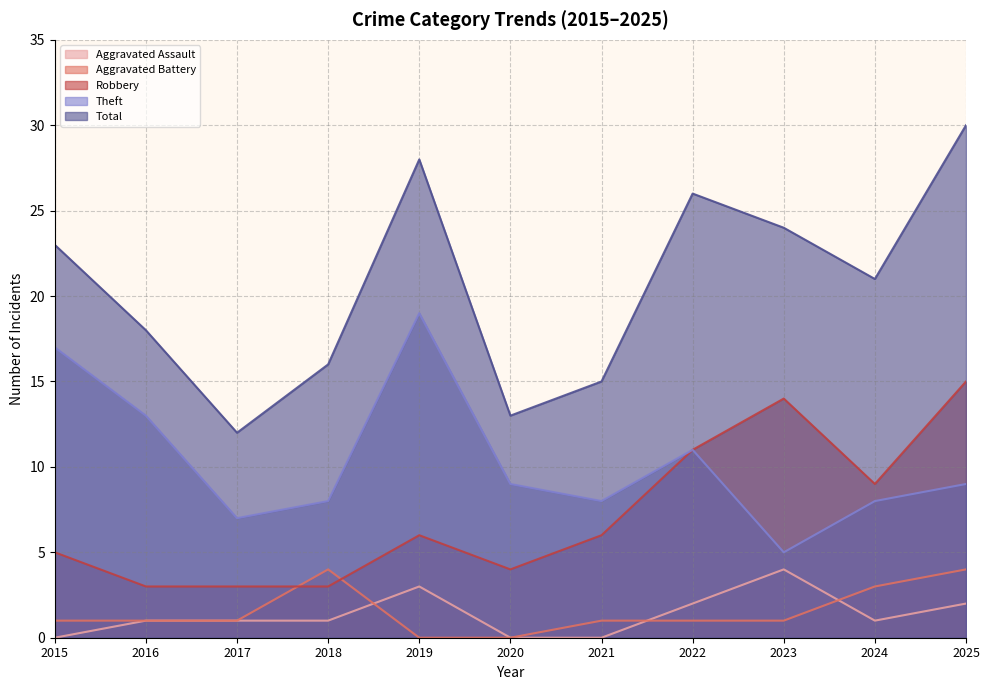

What is the value of the Theft point at the 8th from the left?

11